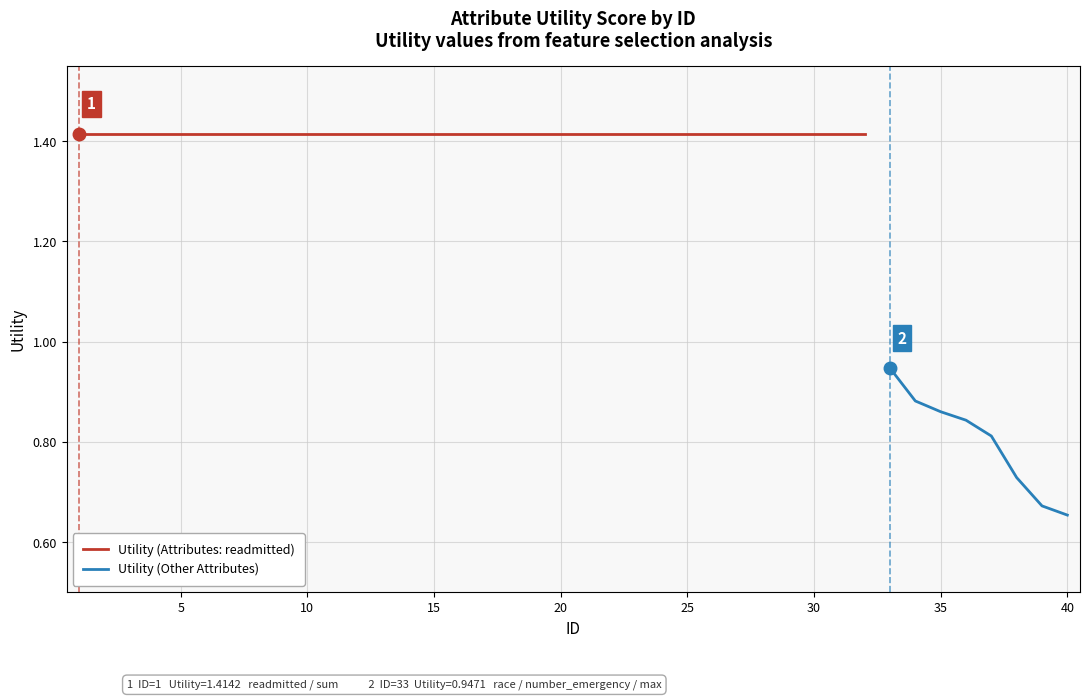

What is the sum of the values at 5 and 14?

2.8